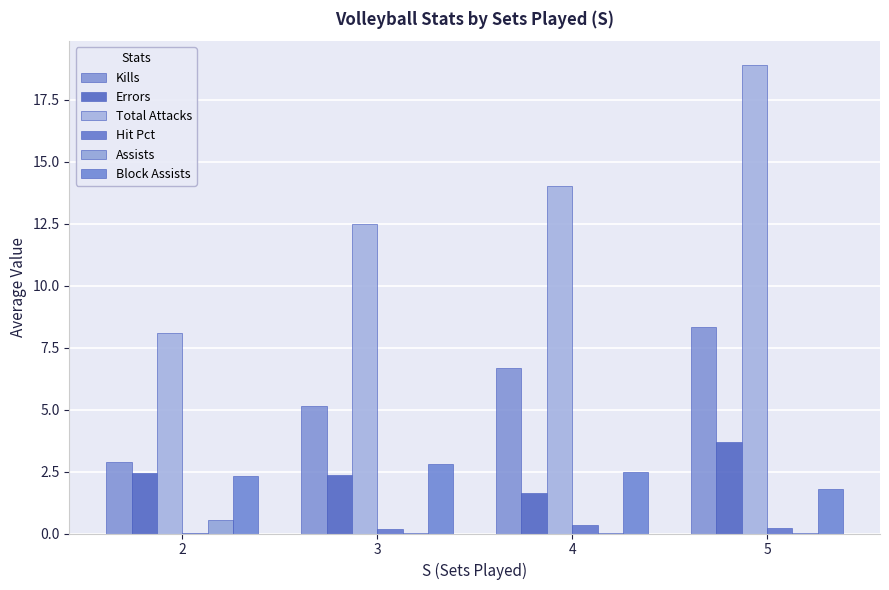

Reading left to right, what are all the values shown in this chart?

Kills: 2=2.9	3=5.2	4=6.7	5=8.3
Errors: 2=2.4	3=2.4	4=1.6	5=3.7
Total Attacks: 2=8.1	3=12.5	4=14.0	5=18.9
Hit Pct: 2=0.0	3=0.2	4=0.3	5=0.2
Assists: 2=0.6	3=0.0	4=0.0	5=0.0
Block Assists: 2=2.3	3=2.8	4=2.5	5=1.8